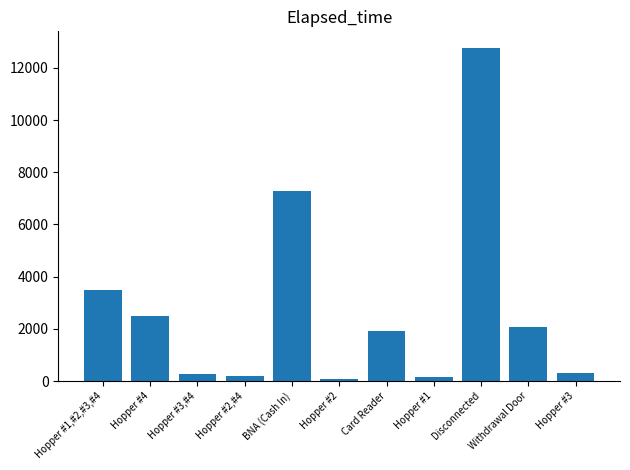

What is the difference between the maximum and minimum values?

12690